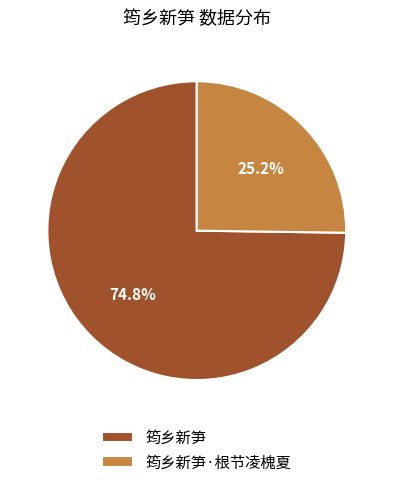

What portion of the pie excludes 筠乡新笋?

25.2%